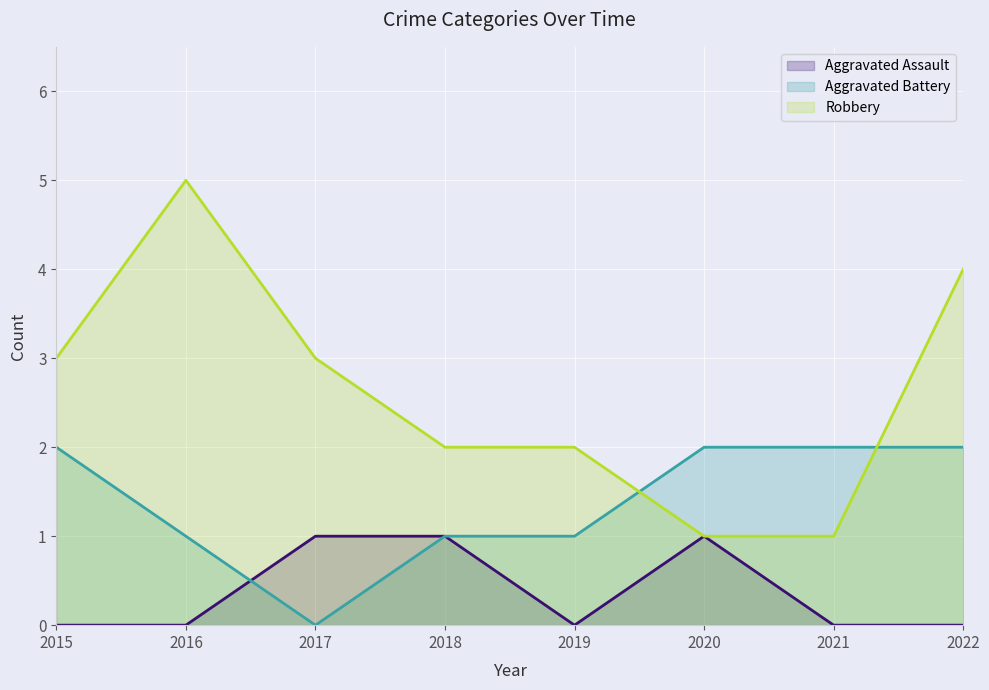

What are all the series names shown in the legend?

Aggravated Assault, Aggravated Battery, Robbery